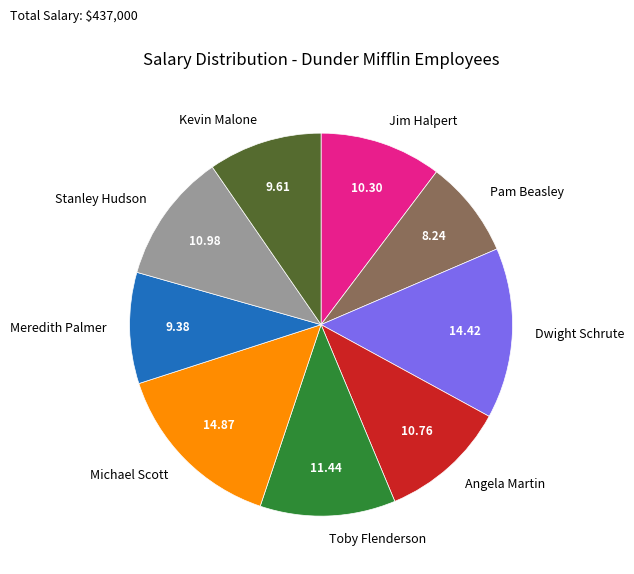

Does any single category account for the majority?

No